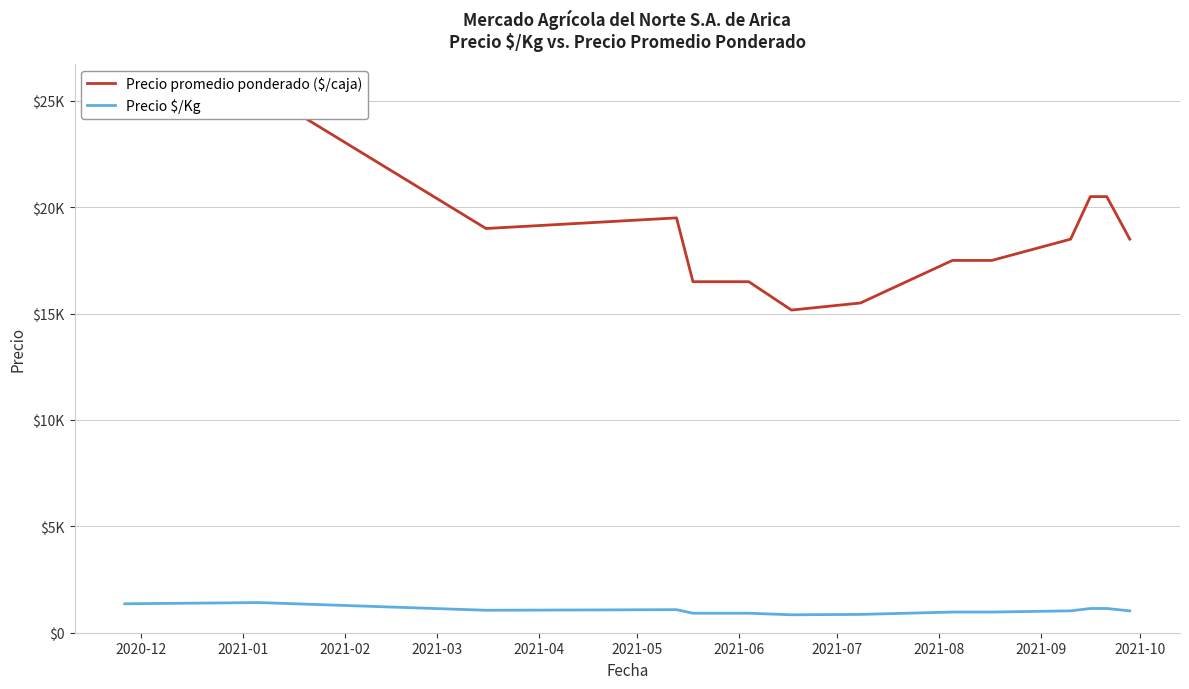

True or false: Precio promedio ponderado ($/caja) and Precio $/Kg intersect in this chart.

False